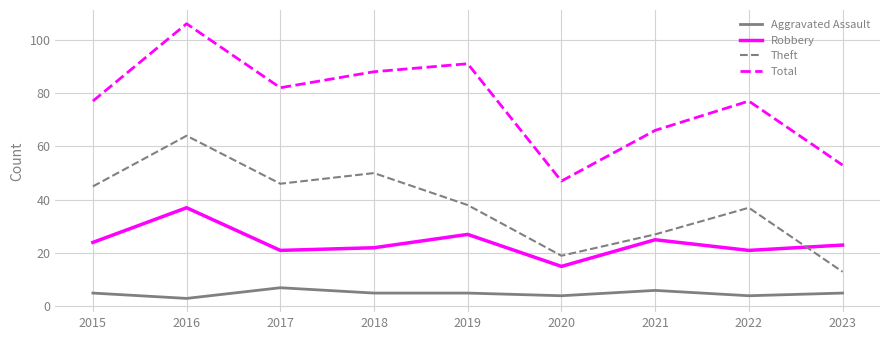

What is the average value of the Total series?

76